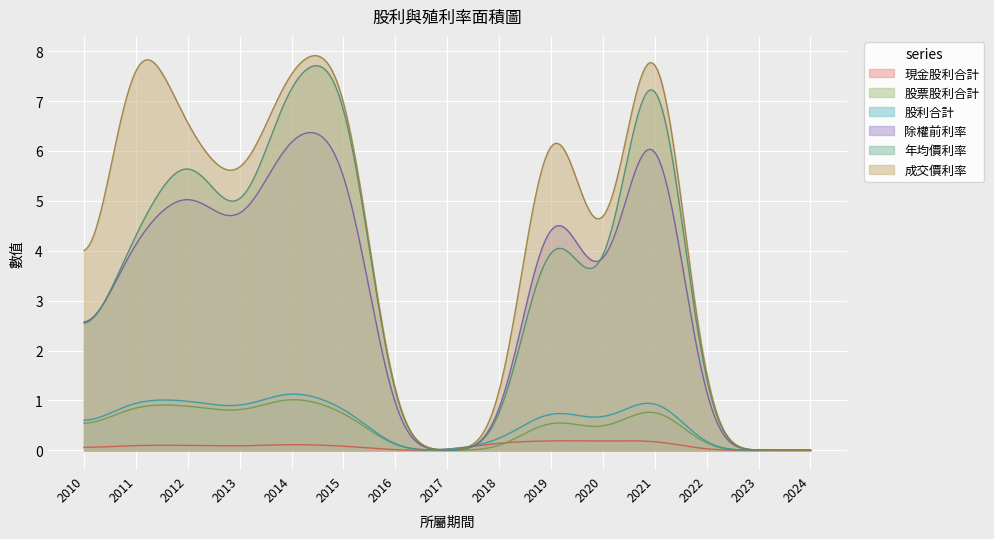

Which has a higher value, 2013 or 2021?

2021